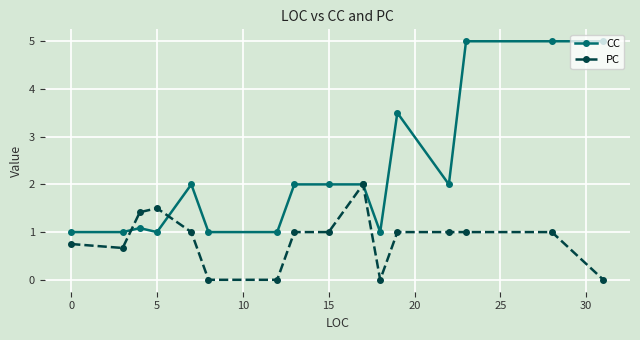

What is the maximum value for CC?

5.0